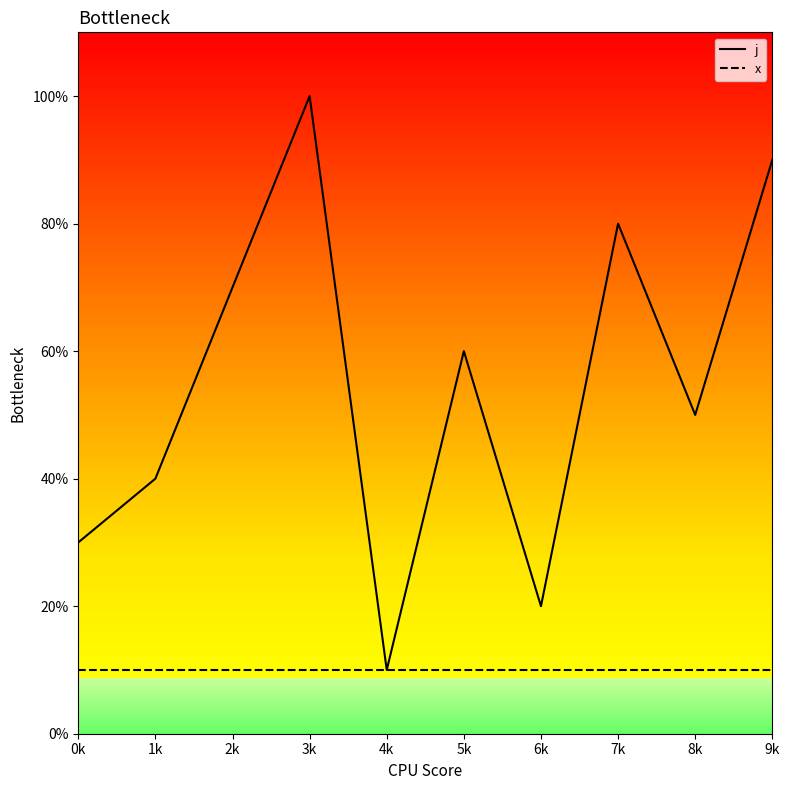

What is the total value across all series at 7k?

9